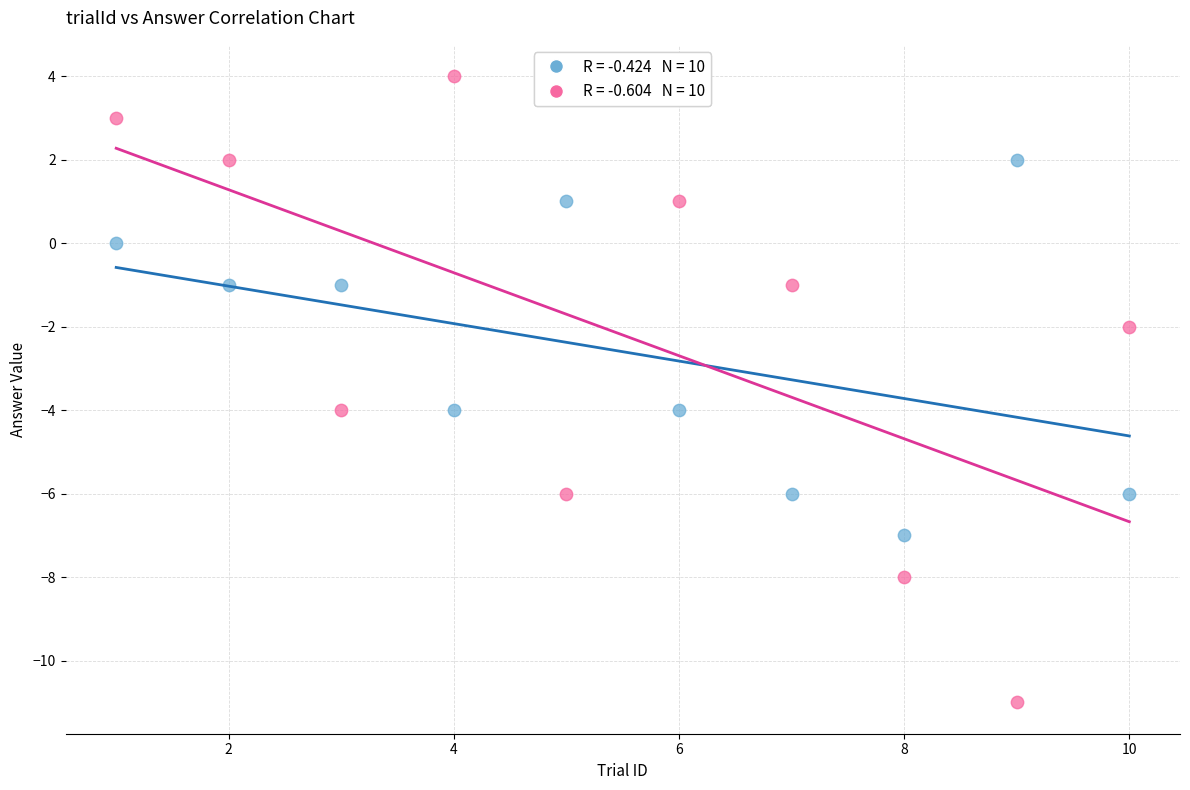

Across all data points, what is the range of X values (max minus min)?

9